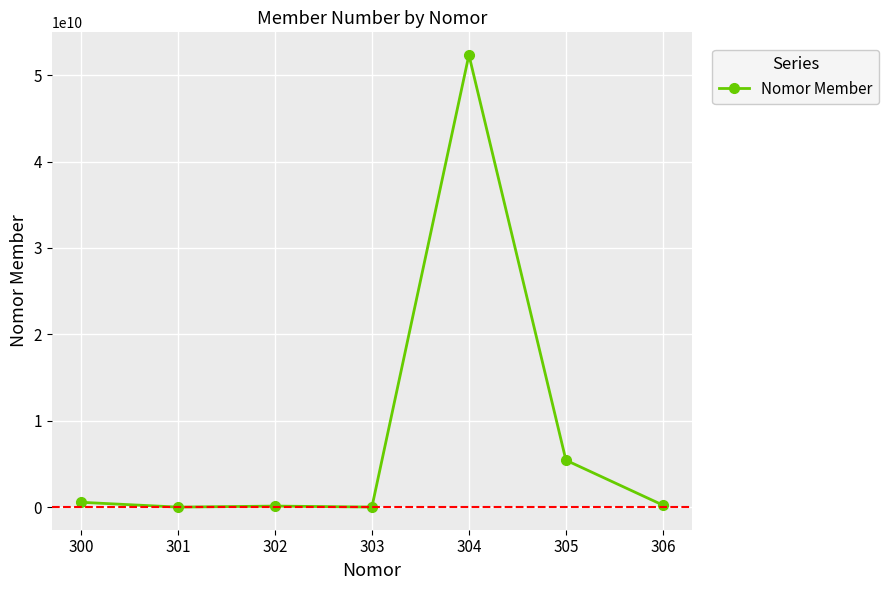

Is it true that the value at 305 is 5435234234?

True